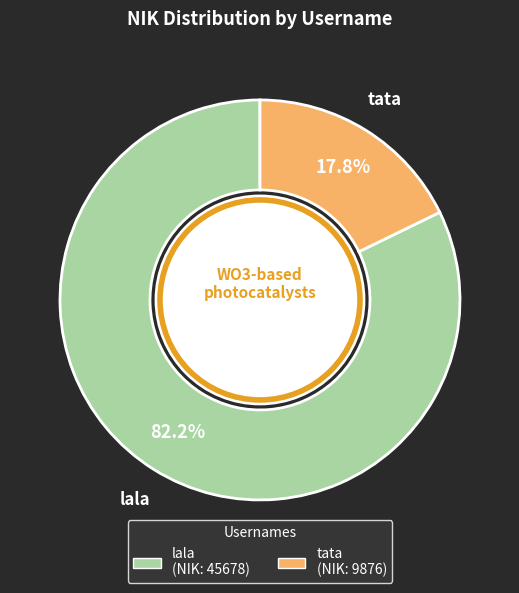

Which has a higher value, tata or lala?

lala